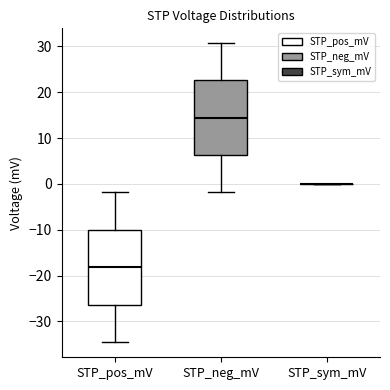

Reading left to right, read every box against the y-axis: the position of its median line, the range the box covers, and the ends of its whiskers. The values are not printed on the chart, so give them approximately, as read against the axis.

STP_pos_mV: median -18, box -26 to -10, whiskers -35 to -2
STP_neg_mV: median 14, box 6 to 23, whiskers -2 to 31
STP_sym_mV: box collapsed to a line at 0, whiskers 0 to 0